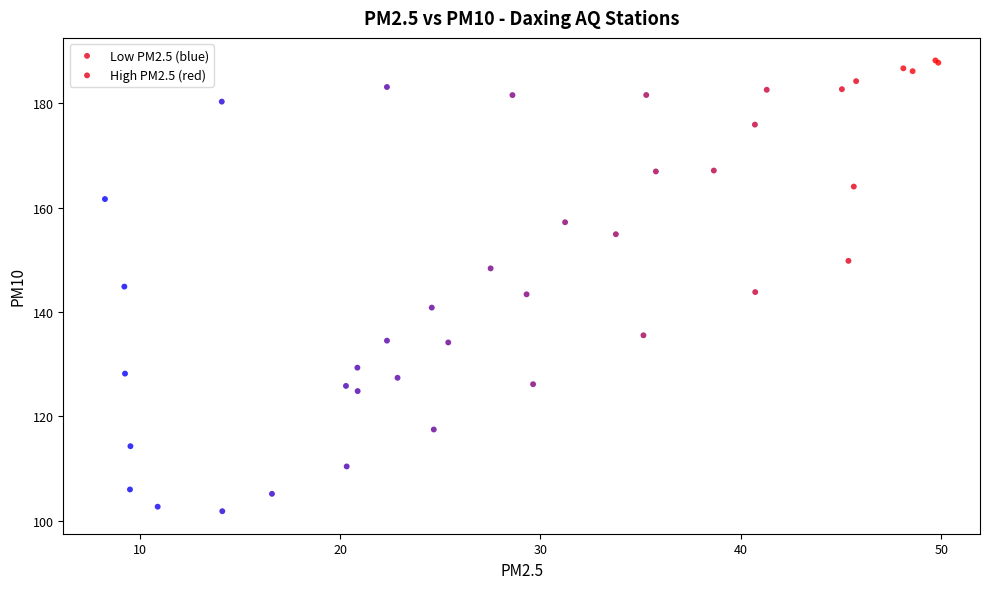

Which series reaches the minimum Y coordinate?

High PM2.5 (red)